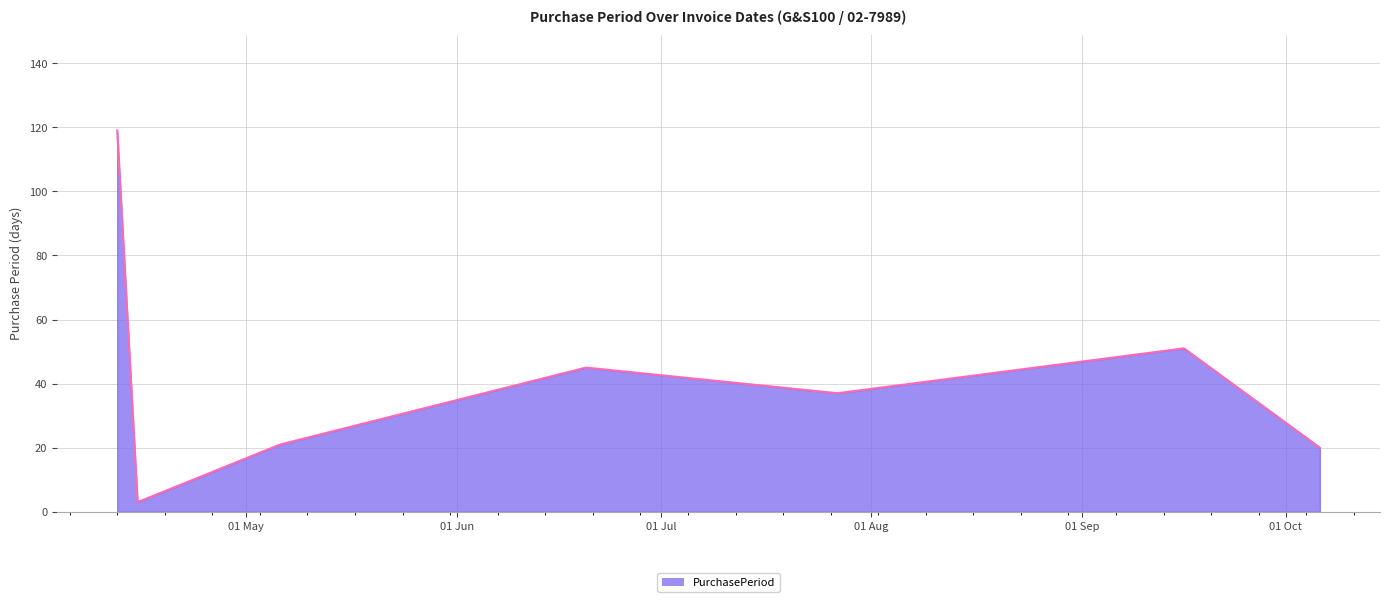

Does the chart display data point markers on the line(s)?

No